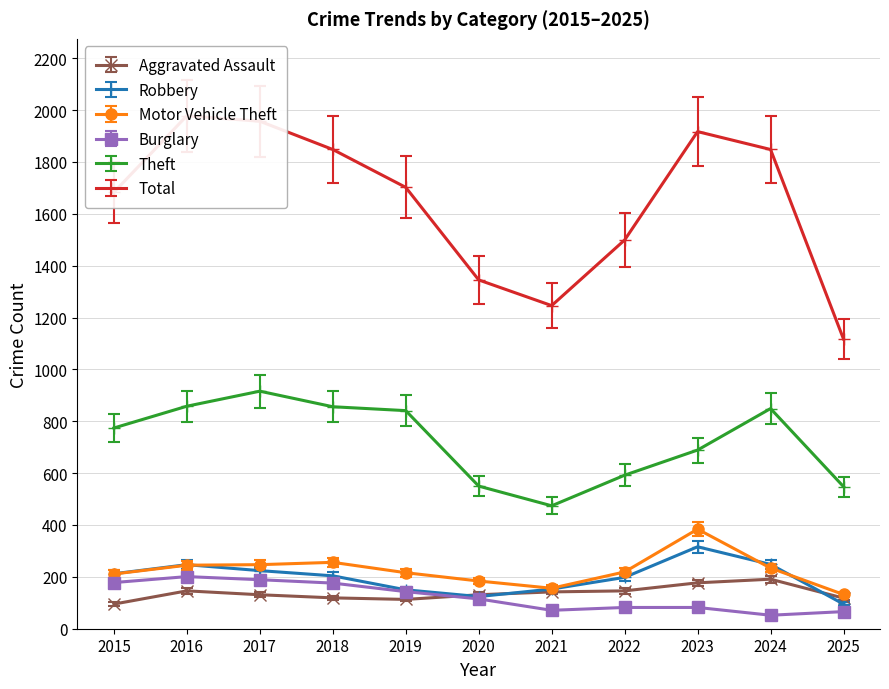

Is the value of Theft at 2024 greater than the value of Burglary at 2023?

Yes